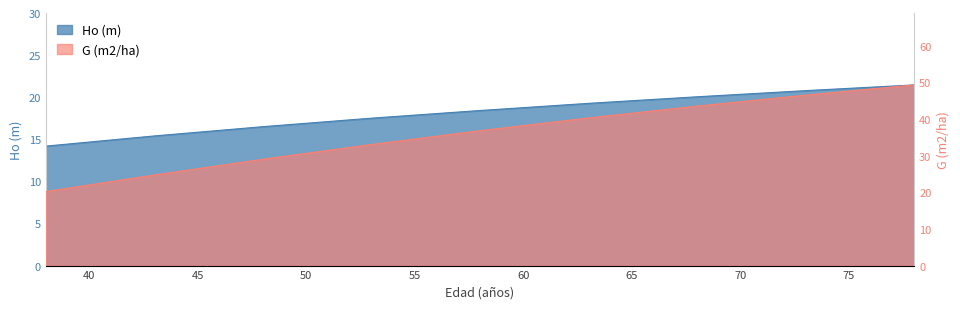

At which category is the sum across all series the highest?

78